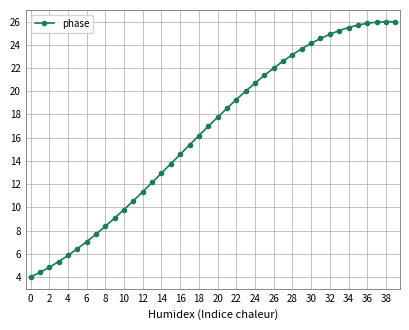

What is the smallest value displayed?

4.0